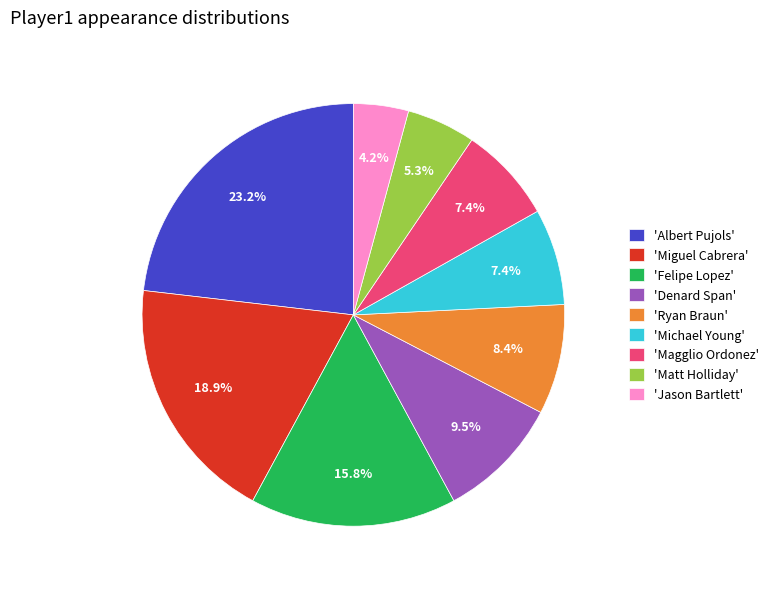

Is 'Felipe Lopez' the majority of the pie?

No